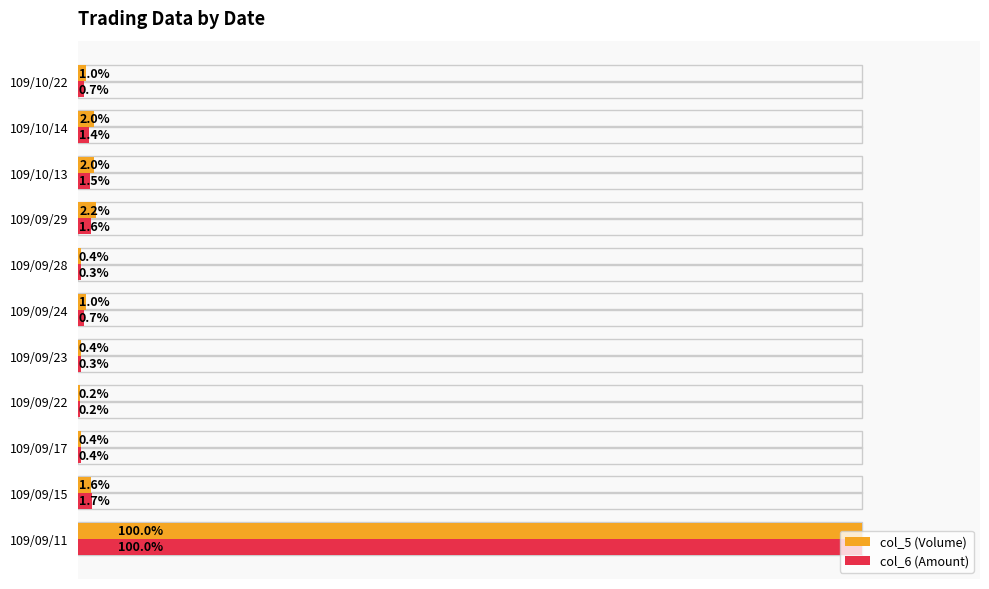

At which label is col_5 (Volume) closest to 50?

109/09/29